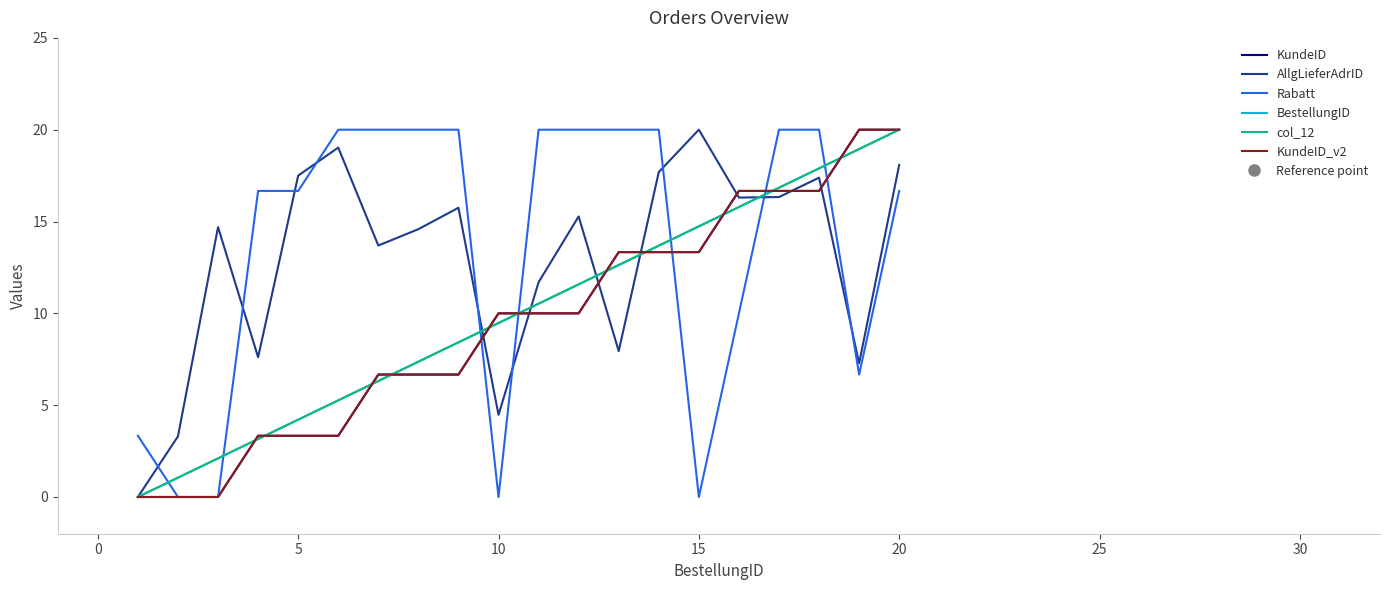

Is this an area chart (filled region under the line)?

No